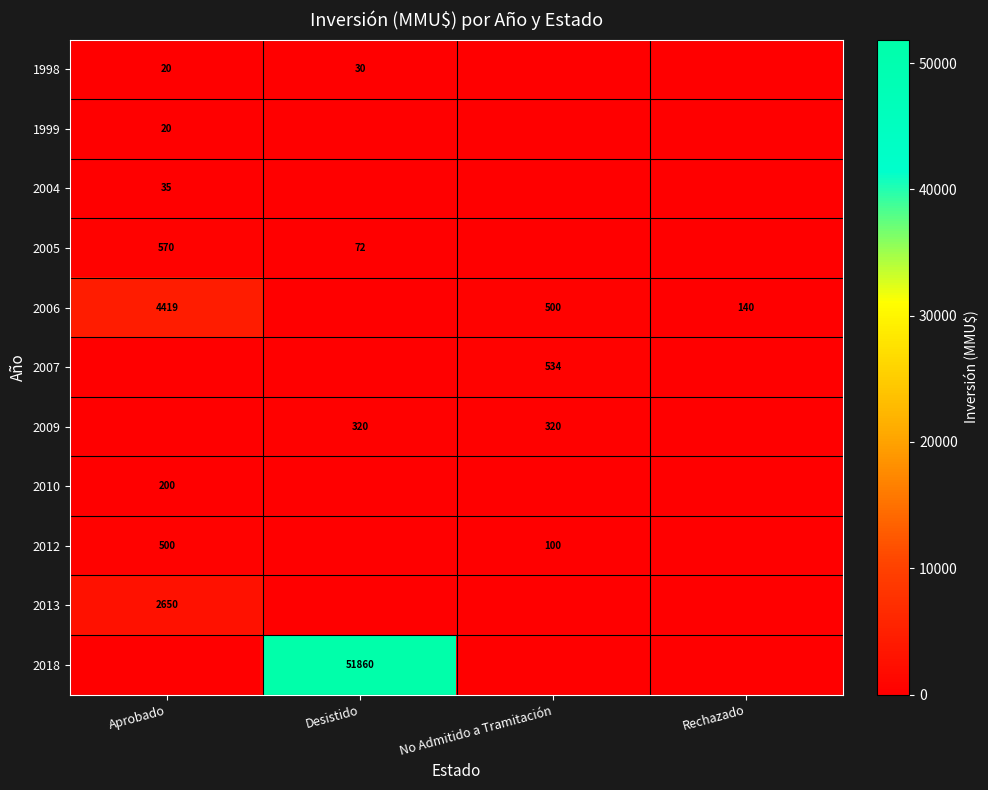

Is it true that 1998 equals 31 at Aprobado?

False